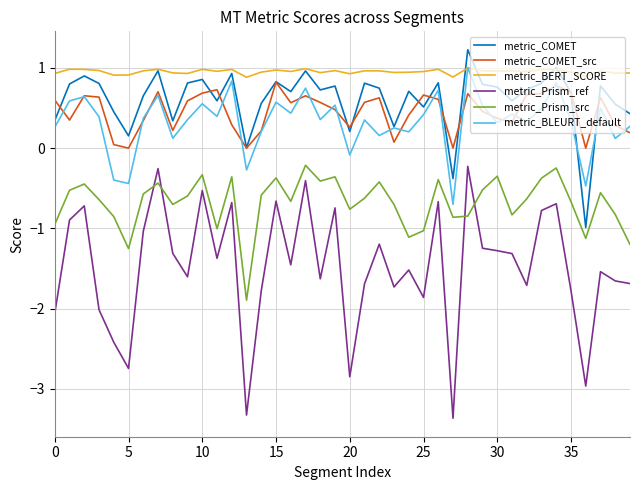

What is the smallest value displayed?

-3.4